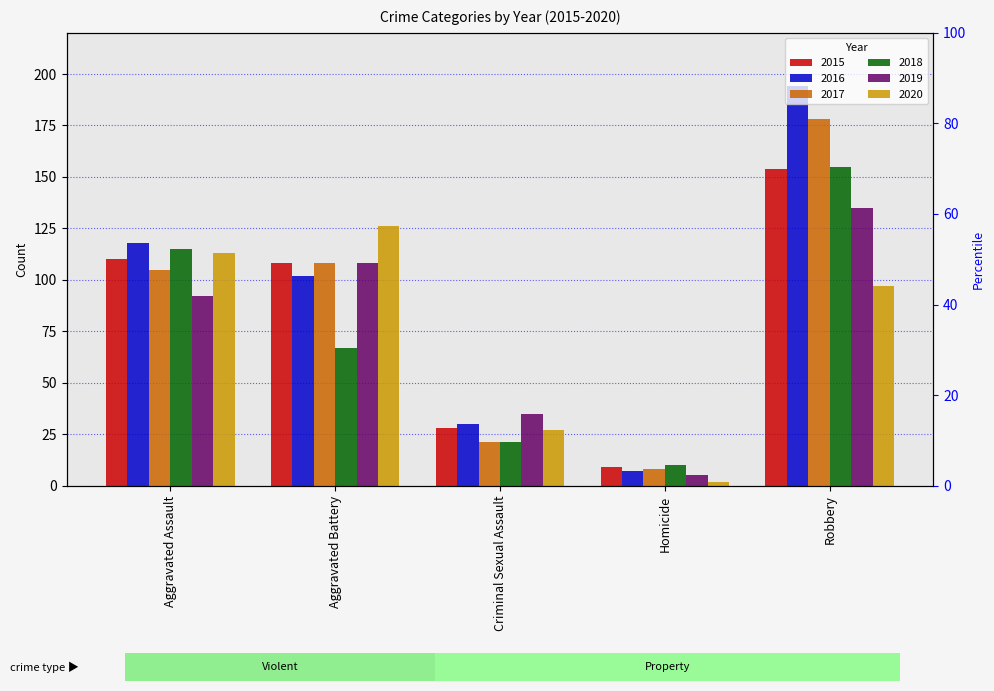

What is the sum of the 2020 values at Robbery and Homicide?

99